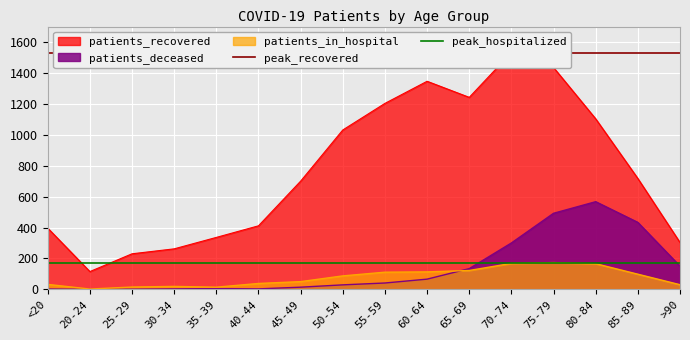

What is the maximum value for patients_in_hospital?

173